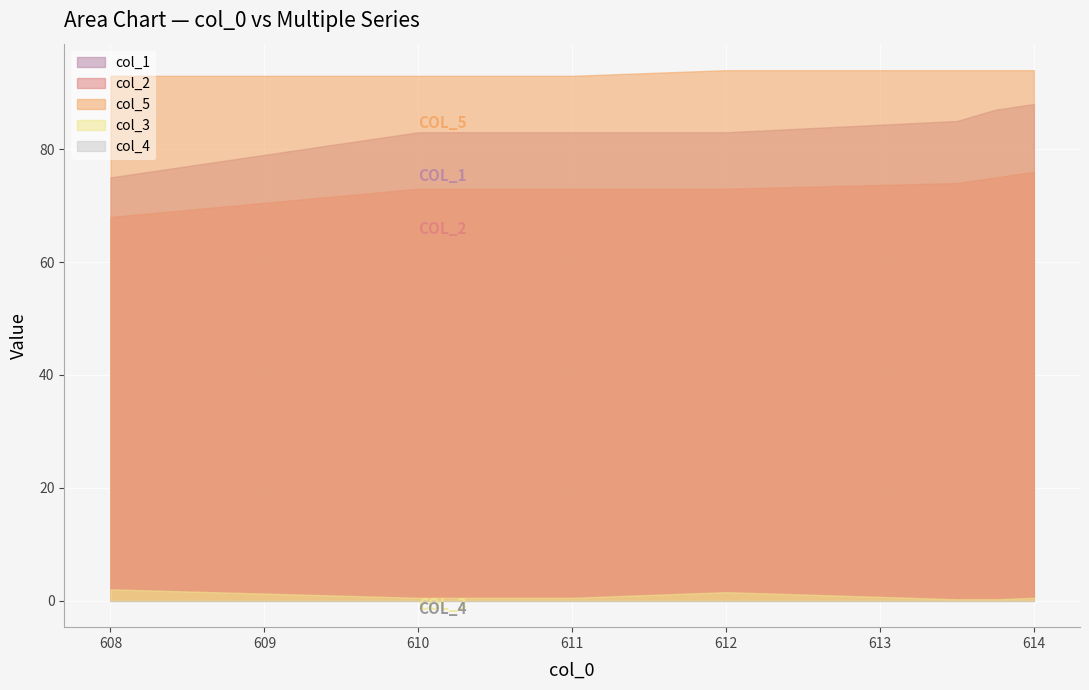

True or false: col_3 and col_2 intersect in this chart.

False